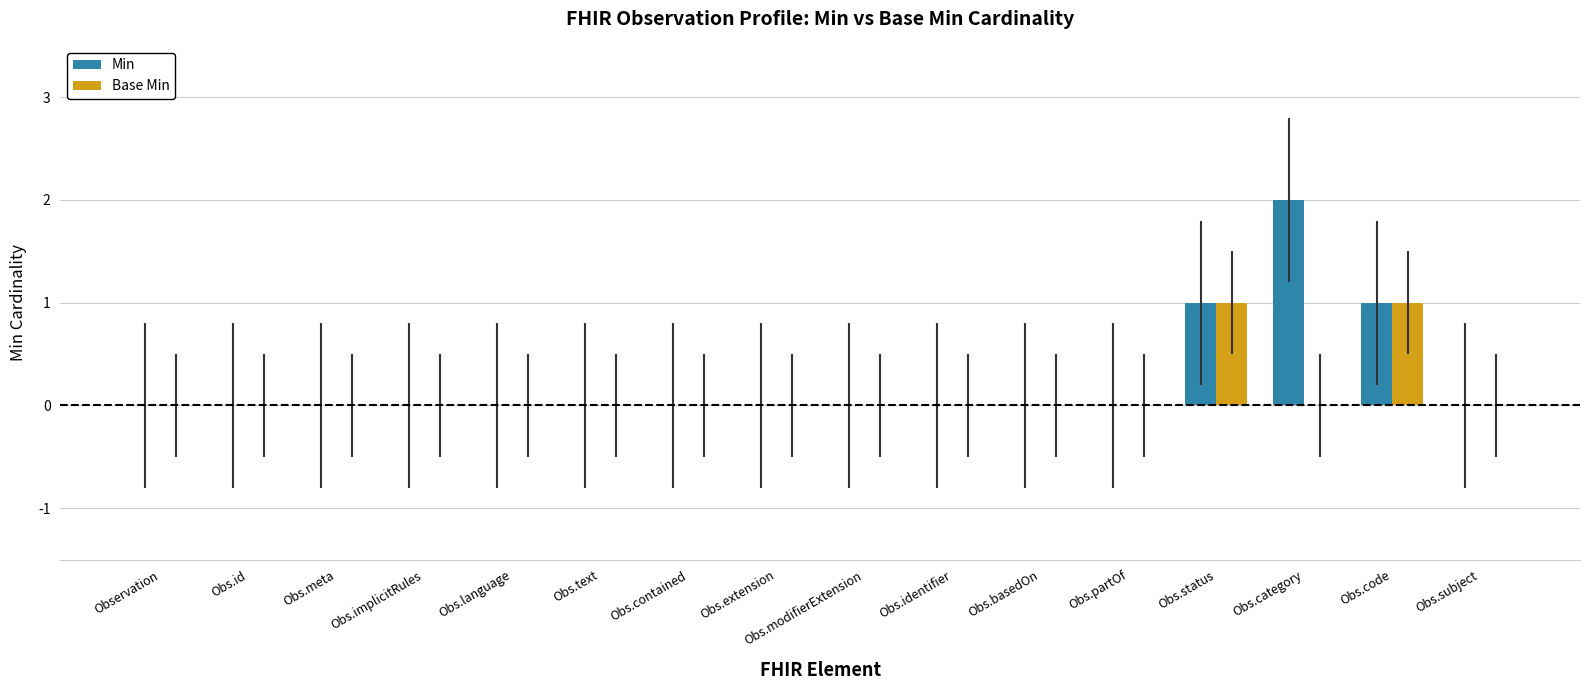

Count the number of data series in this chart.

2